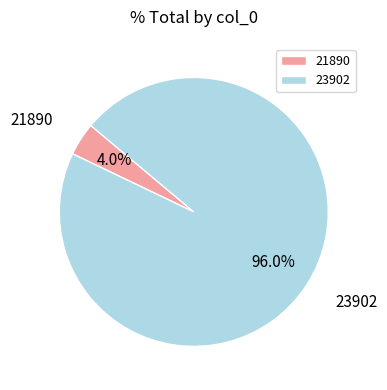

Which has a higher value, 21890 or 23902?

23902